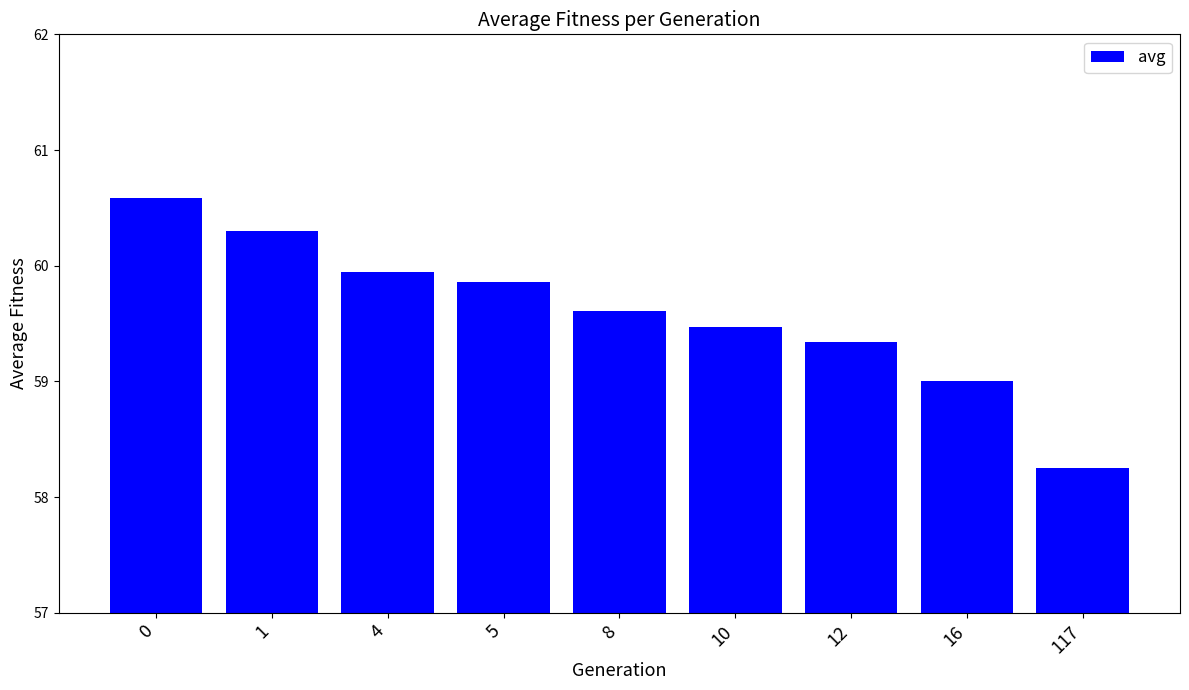

List the labels in order of value, largest first.

0, 1, 4, 5, 8, 10, 12, 16, 117